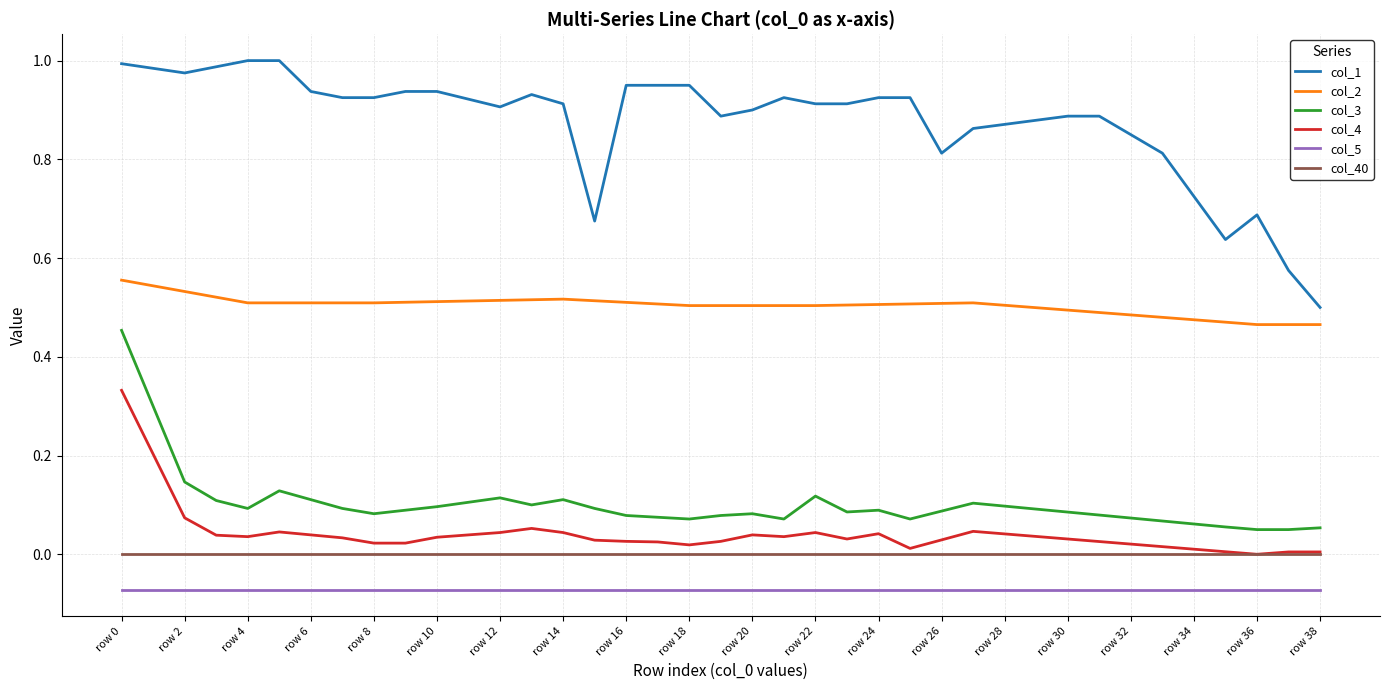

List the series in order of their peak value, highest first.

col_1, col_2, col_3, col_4, col_40, col_5